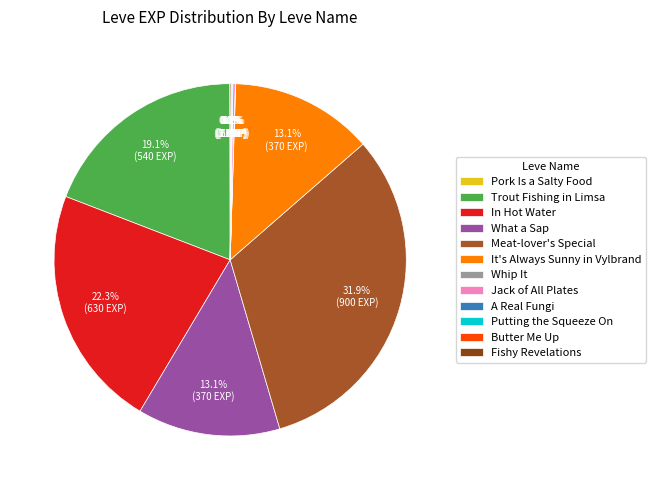

What is the largest slice in the pie chart?

Meat-lover's Special